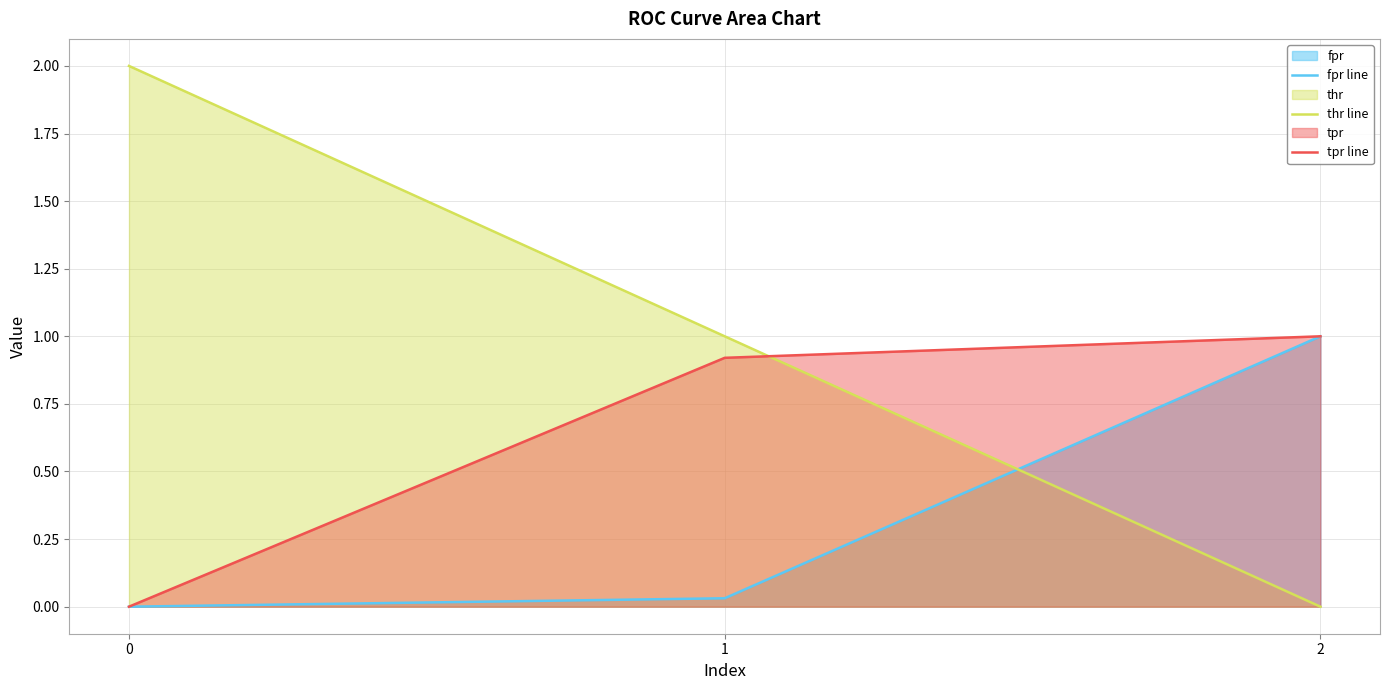

What is the total value across all series at 2?

2.0